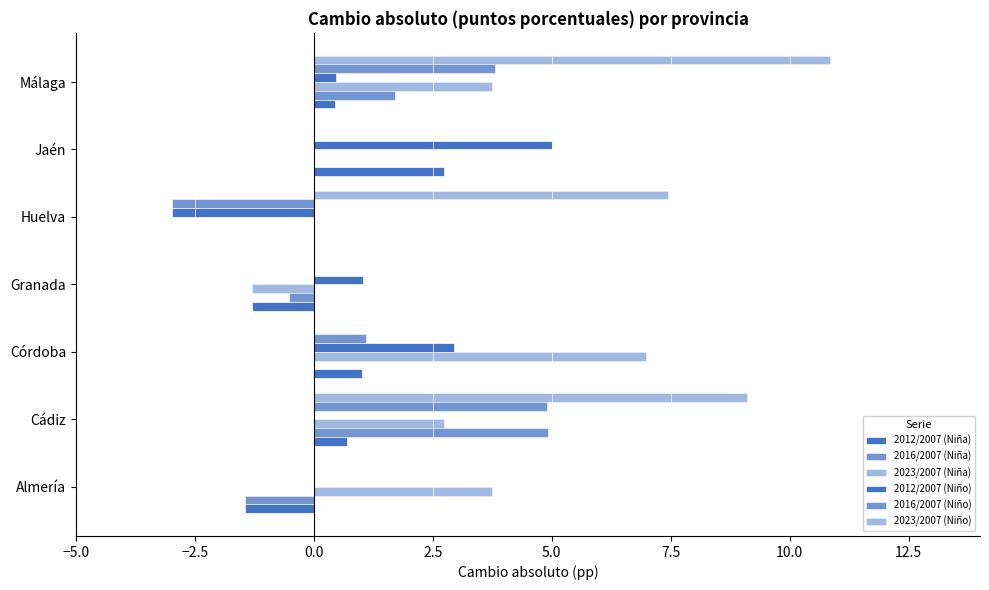

List the series in order of their peak value, highest first.

2023/2007 (Niño), 2023/2007 (Niña), 2012/2007 (Niño), 2016/2007 (Niña), 2016/2007 (Niño), 2012/2007 (Niña)